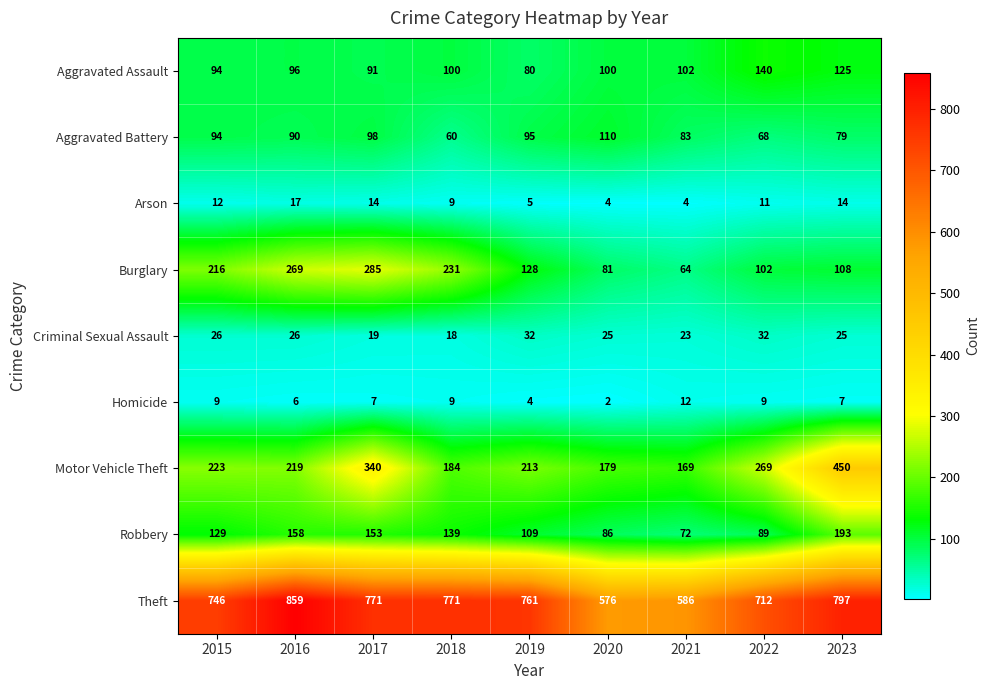

What is the sum of the Homicide values at 2018 and 2016?

15